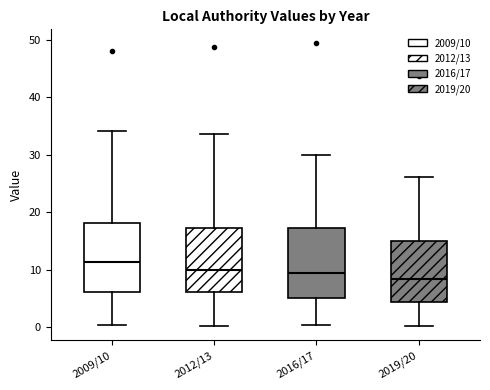

Which box has the lowest median line?

2019/20